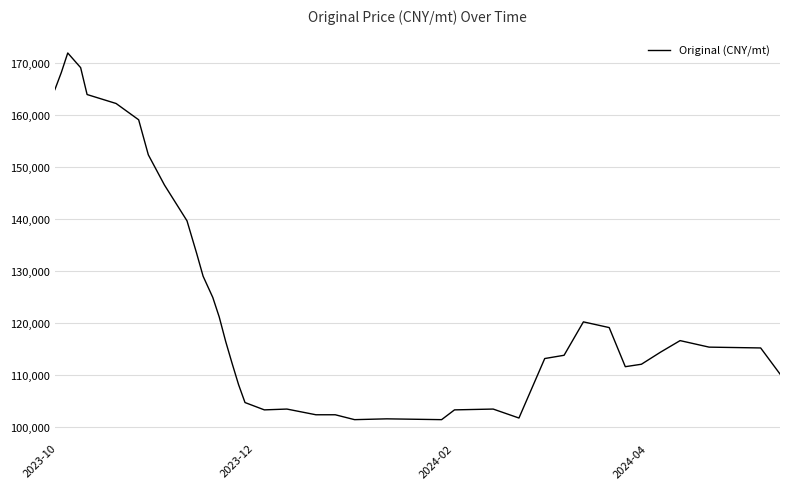

What is the difference between the maximum and minimum values?

70512.8